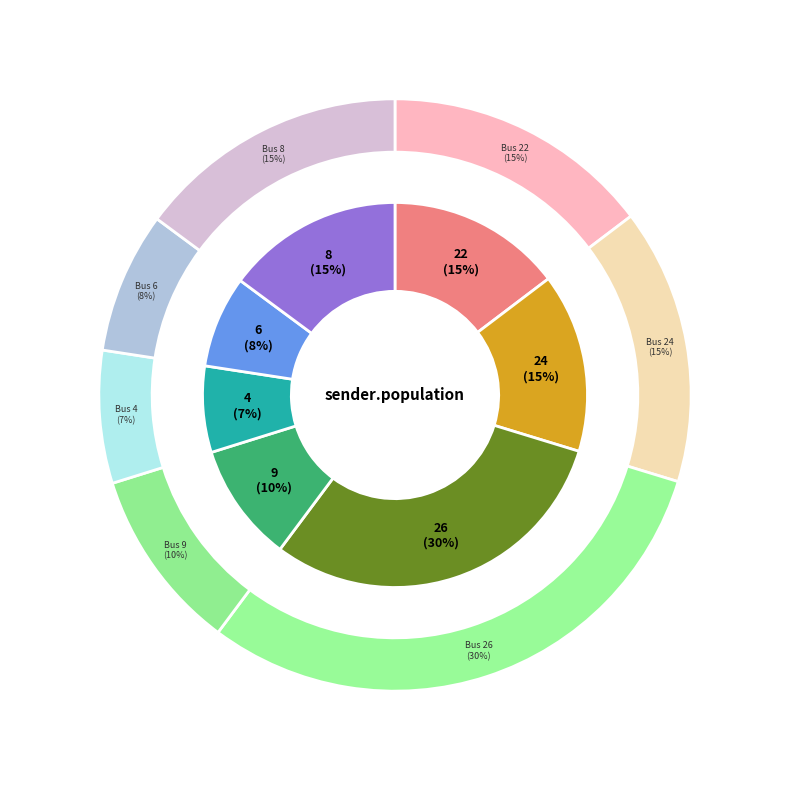

What is the change in value from 26 to 8?

-1.1